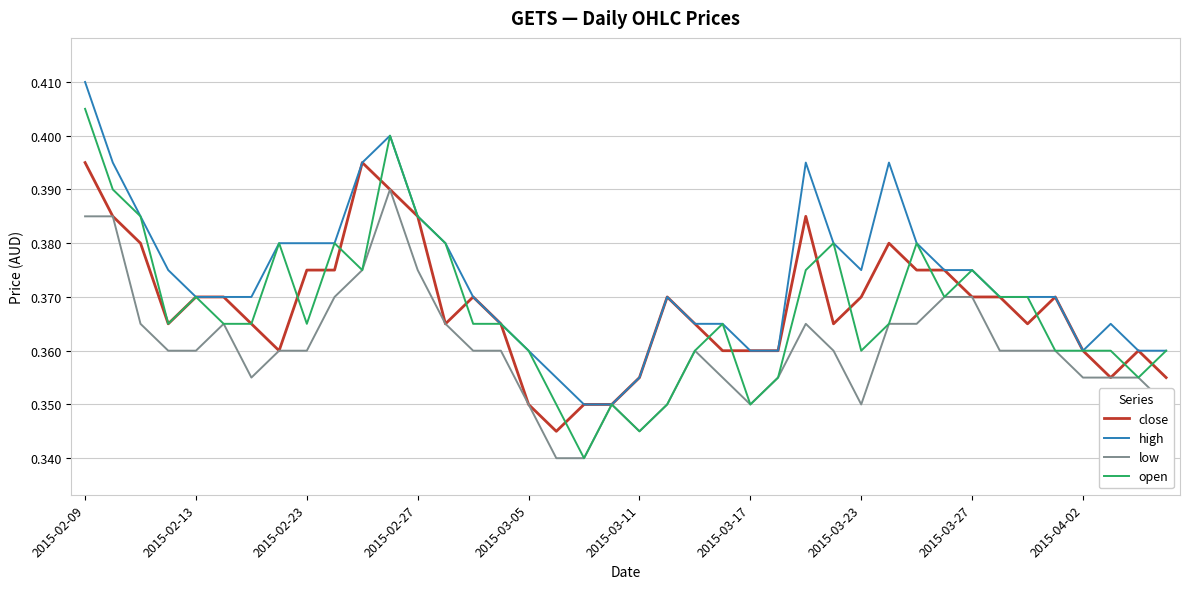

Which series has the largest total across all categories?

high